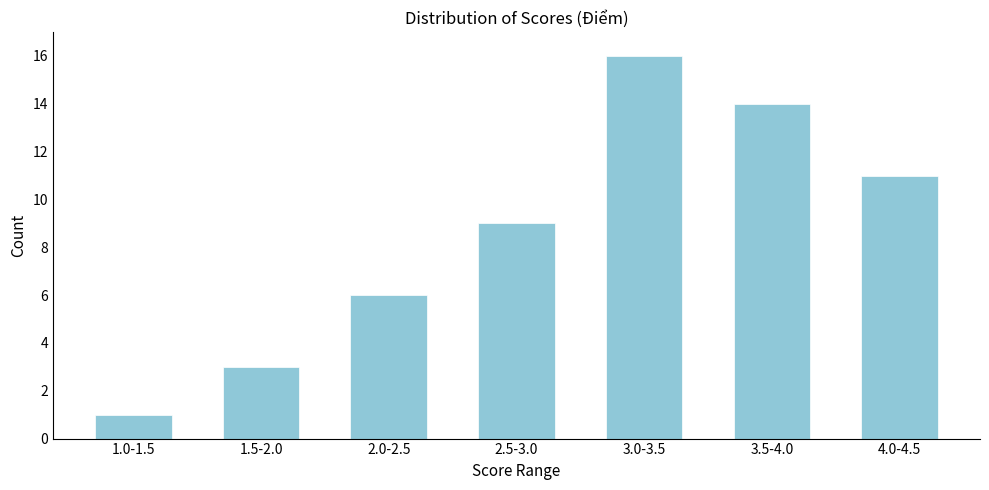

Reading right to left, list all the values displayed in this chart.

4.0-4.5=11	3.5-4.0=14	3.0-3.5=16	2.5-3.0=9	2.0-2.5=6	1.5-2.0=3	1.0-1.5=1